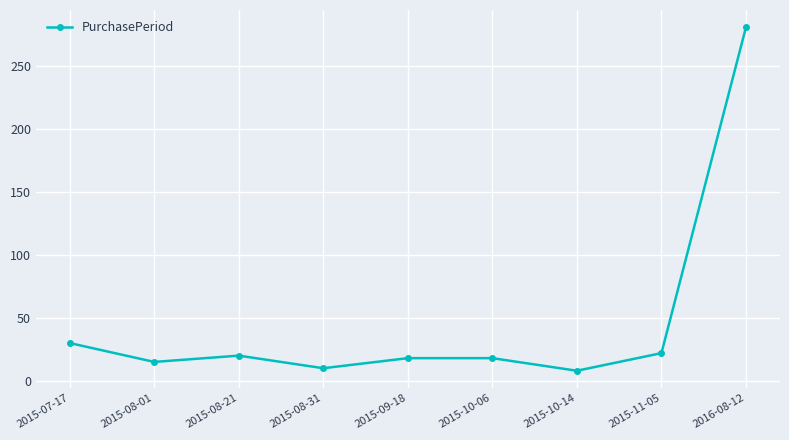

What is the maximum value shown in the chart?

281